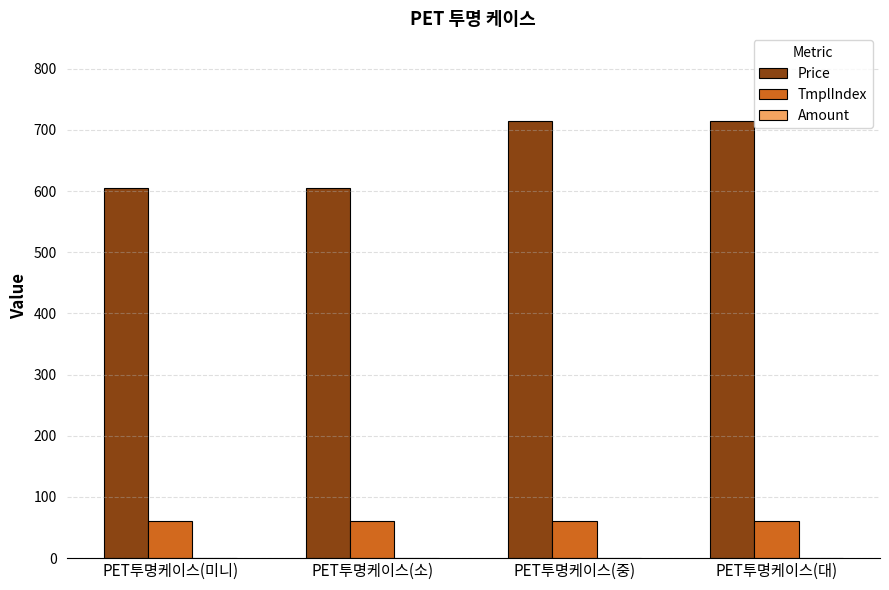

Is it true that TmplIndex equals 60 at PET투명케이스(중)?

True